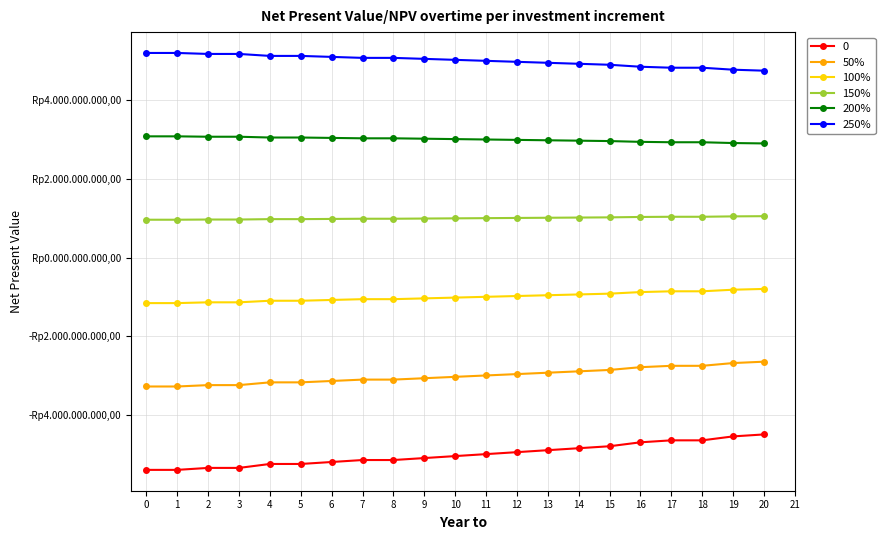

Is this an area chart (filled region under the line)?

No